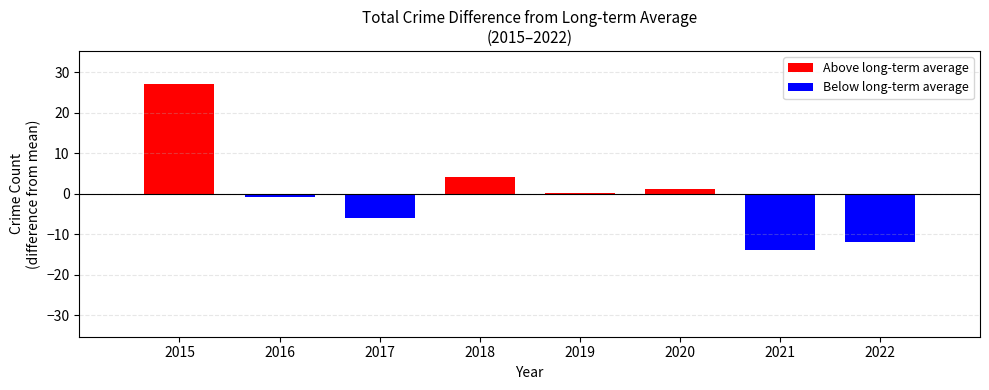

Where does the Aggravated Assault series first go above 1?

2015